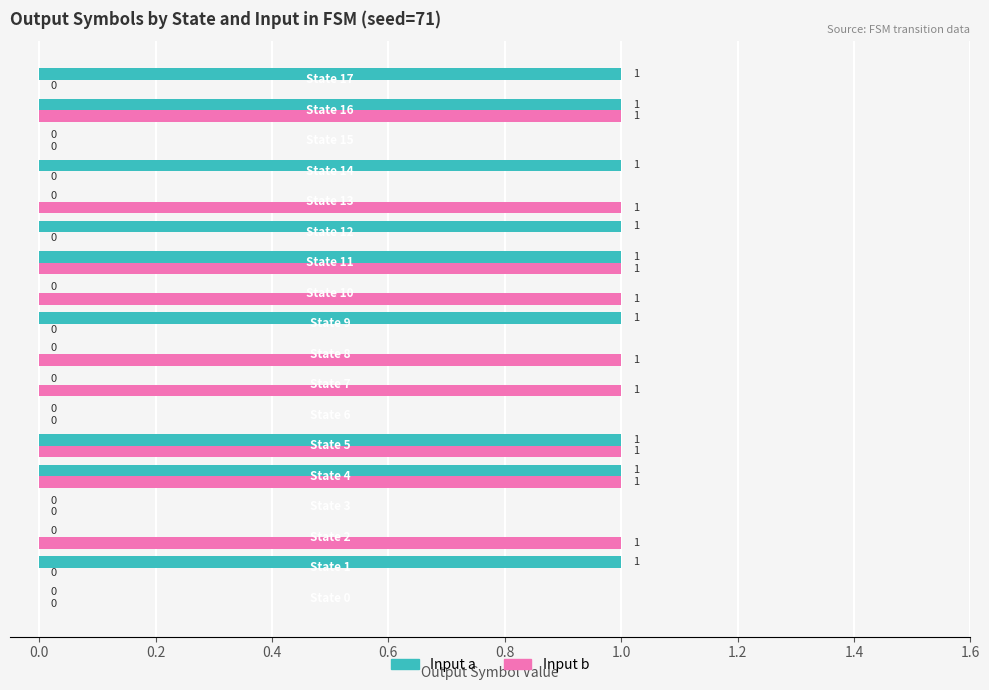

Count the number of data series in this chart.

2